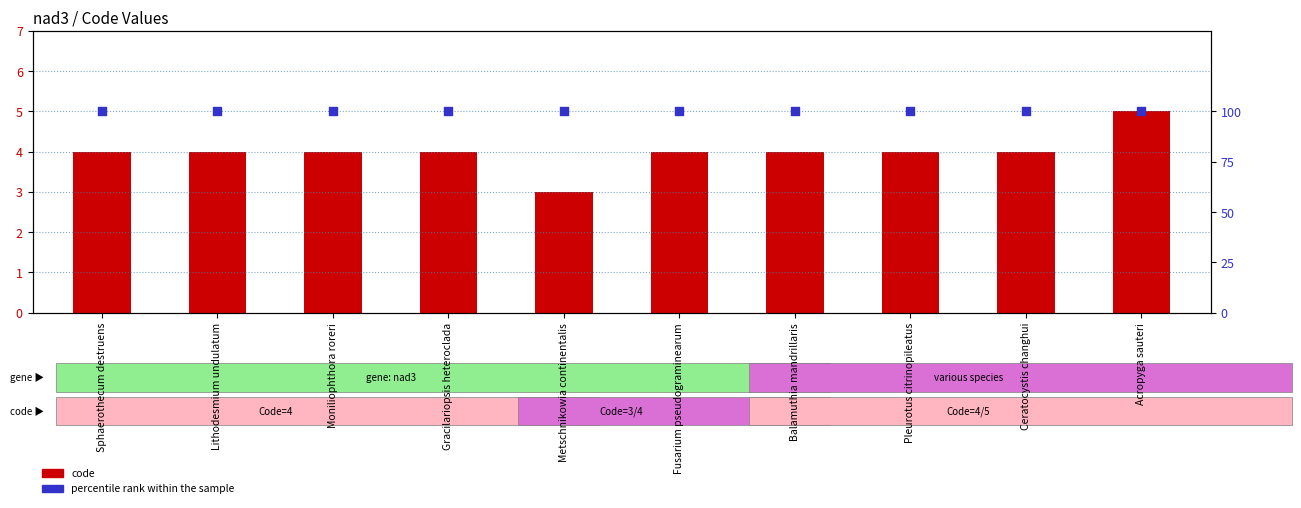

Which series reaches the maximum Y coordinate?

percentile rank within the sample